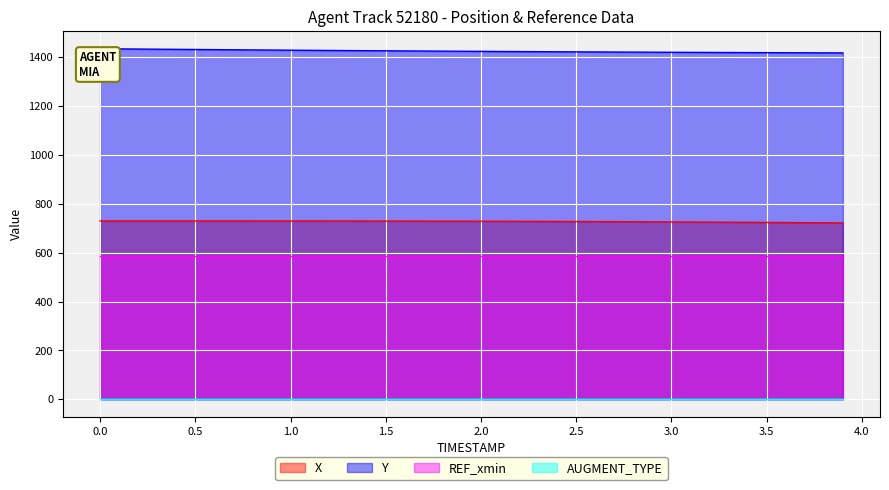

What is the label of the 29th point from the left?

2.8